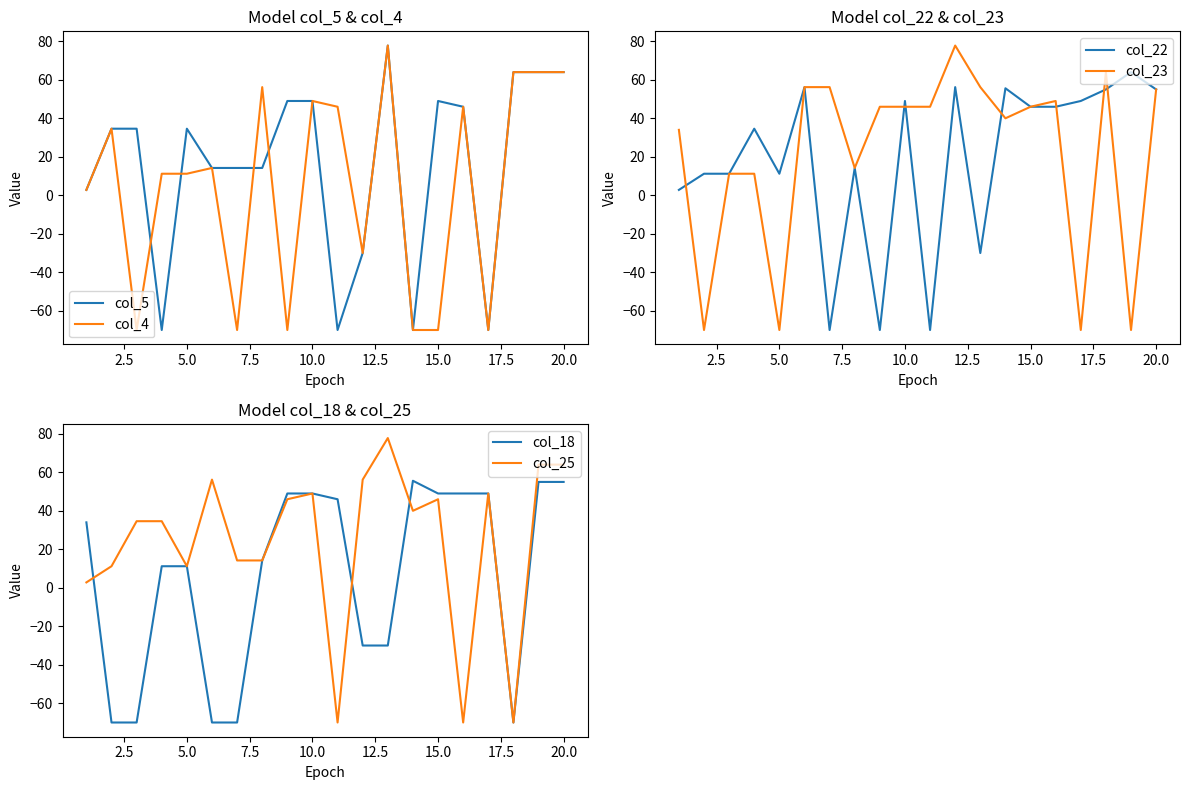

The col_18 series shows 83.3 at 10.0. True or false?

False